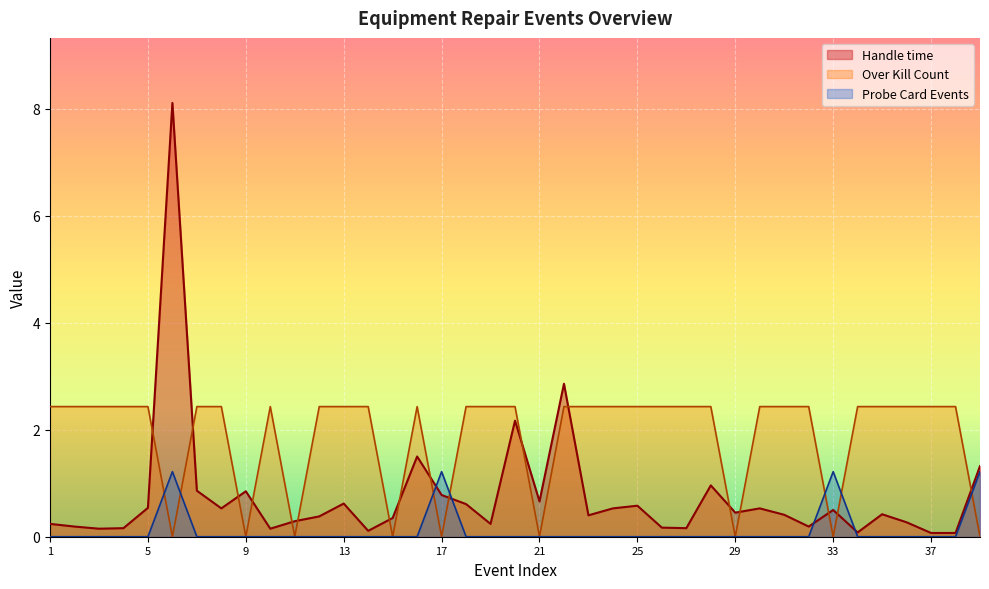

Reading left to right, list all the values displayed in this chart.

Handle time: 1=0.2	2=0.2	3=0.1	4=0.2	5=0.5	6=8.1	7=0.9	8=0.5	9=0.8	10=0.1	11=0.3	12=0.4	13=0.6	14=0.1	15=0.3	16=1.5	17=0.8	18=0.6	19=0.2	20=2.2	21=0.7	22=2.9	23=0.4	24=0.5	25=0.6	26=0.2	27=0.2	28=1.0	29=0.5	30=0.5	31=0.4	32=0.2	33=0.5	34=0.1	35=0.4	36=0.3	37=0.1	38=0.1	39=1.3
Over Kill Count: 1=2.4	2=2.4	3=2.4	4=2.4	5=2.4	6=0.0	7=2.4	8=2.4	9=0.0	10=2.4	11=0.0	12=2.4	13=2.4	14=2.4	15=0.0	16=2.4	17=0.0	18=2.4	19=2.4	20=2.4	21=0.0	22=2.4	23=2.4	24=2.4	25=2.4	26=2.4	27=2.4	28=2.4	29=0.0	30=2.4	31=2.4	32=2.4	33=0.0	34=2.4	35=2.4	36=2.4	37=2.4	38=2.4	39=0.0
Probe Card Events: 1=0.0	2=0.0	3=0.0	4=0.0	5=0.0	6=1.2	7=0.0	8=0.0	9=0.0	10=0.0	11=0.0	12=0.0	13=0.0	14=0.0	15=0.0	16=0.0	17=1.2	18=0.0	19=0.0	20=0.0	21=0.0	22=0.0	23=0.0	24=0.0	25=0.0	26=0.0	27=0.0	28=0.0	29=0.0	30=0.0	31=0.0	32=0.0	33=1.2	34=0.0	35=0.0	36=0.0	37=0.0	38=0.0	39=1.2